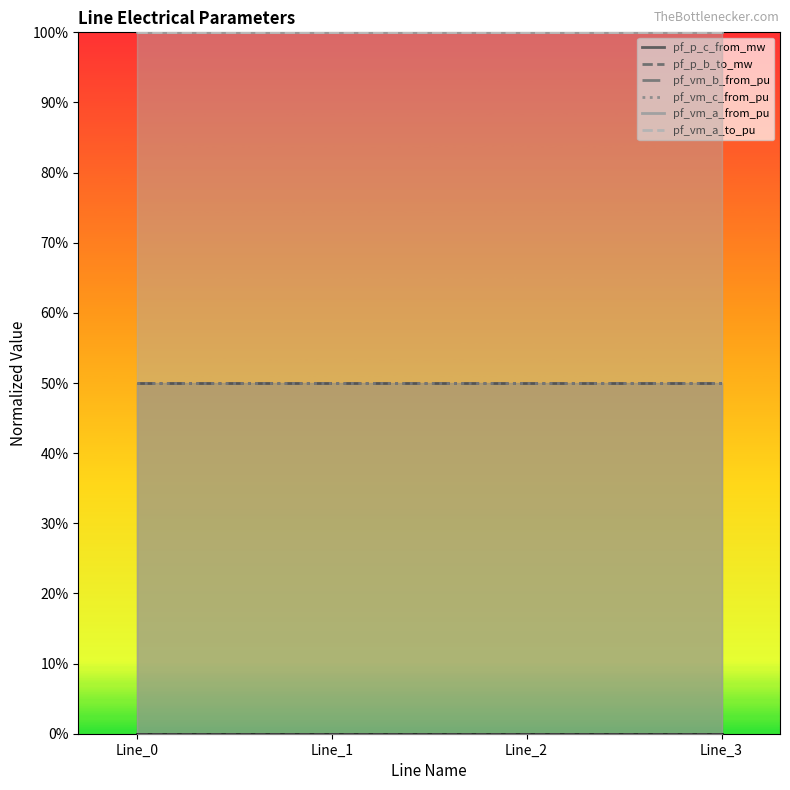

Where is pf_p_c_from_mw nearest to the value 0?

Line_3